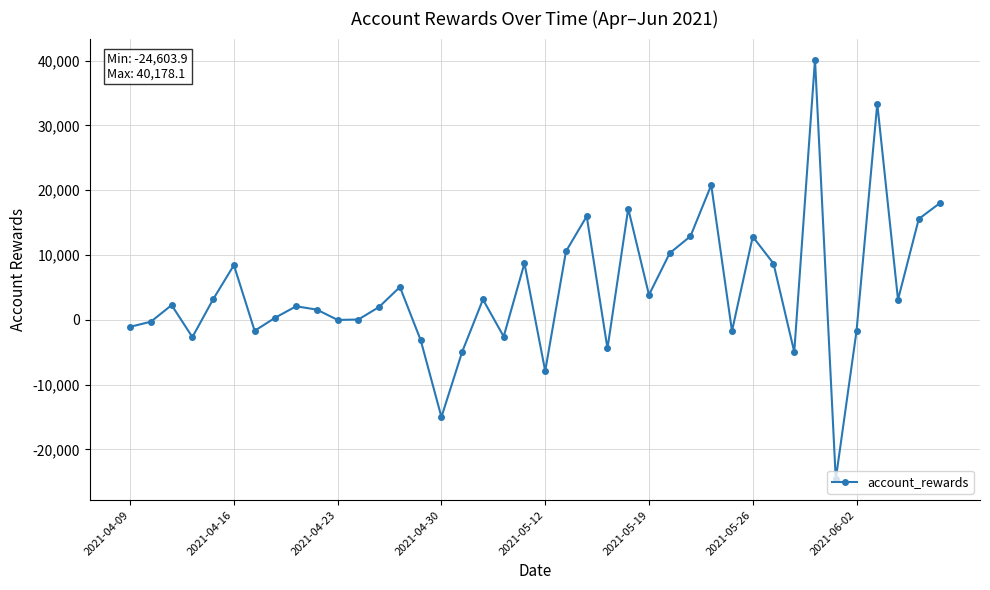

How many points are lower than both their immediate neighbors (excluding endpoints)?

12